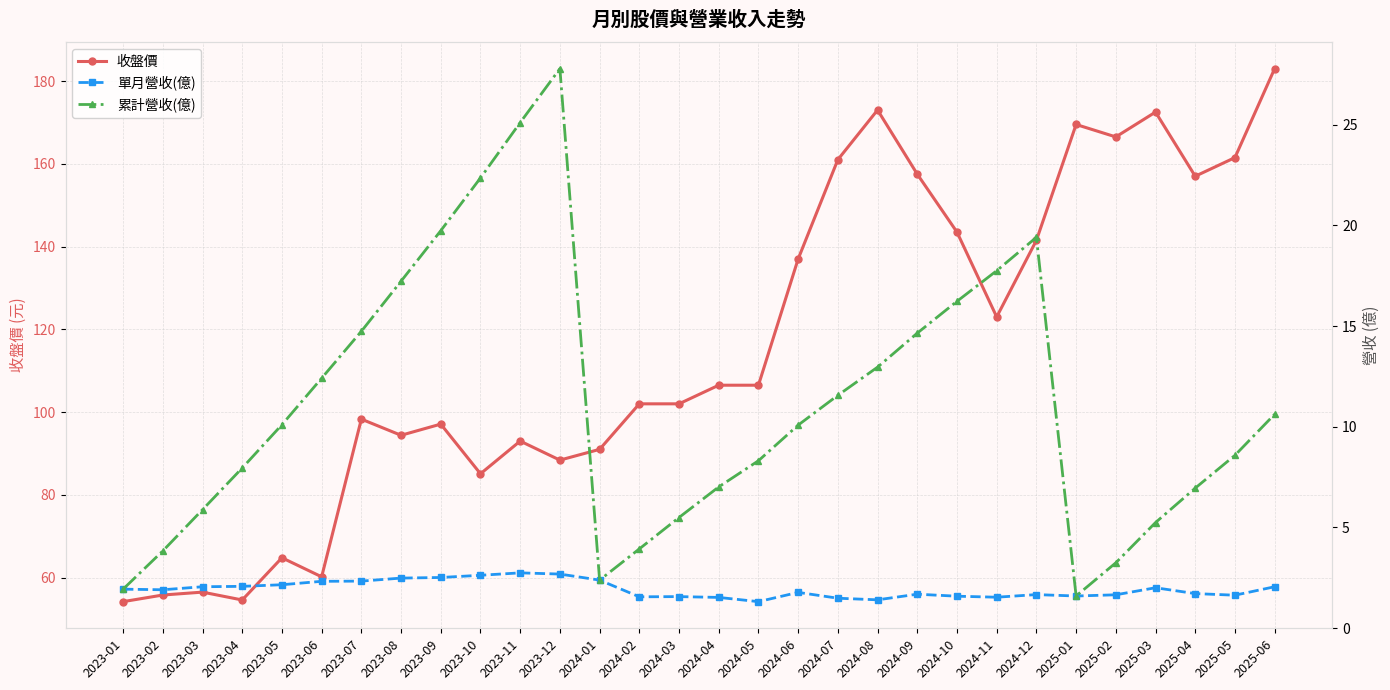

At which category does 單月營收(億) reach its first local valley?

2023-02